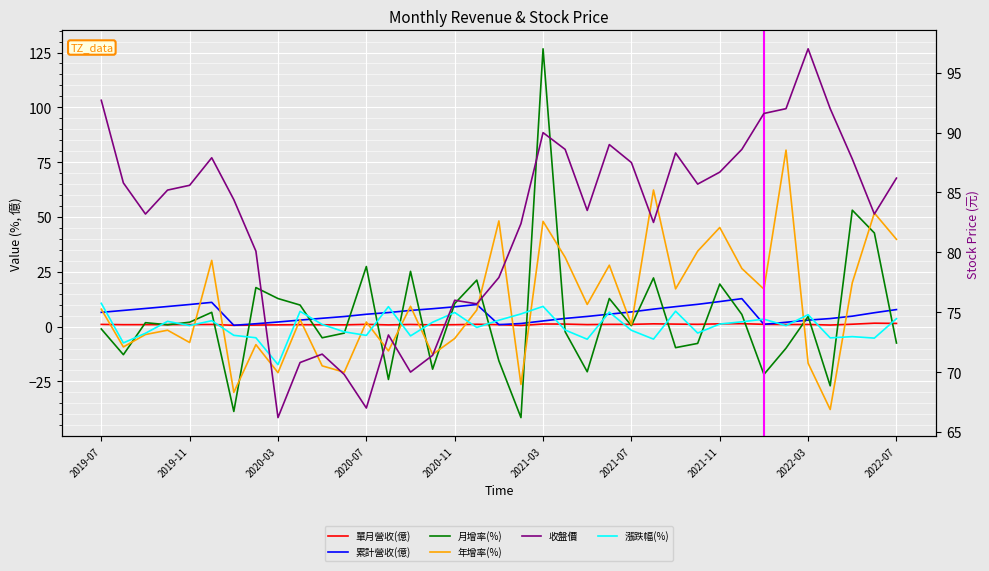

What is the value of the 累計營收(億) point at the 1st from the left?

6.5